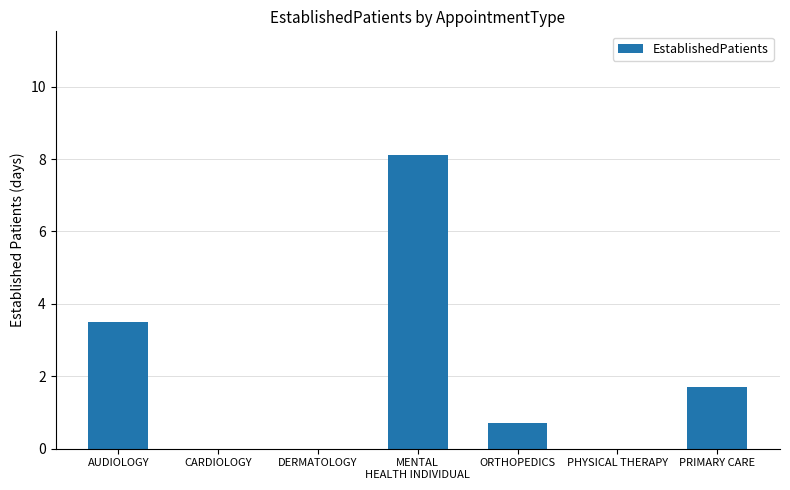

Are the bars horizontal?

No